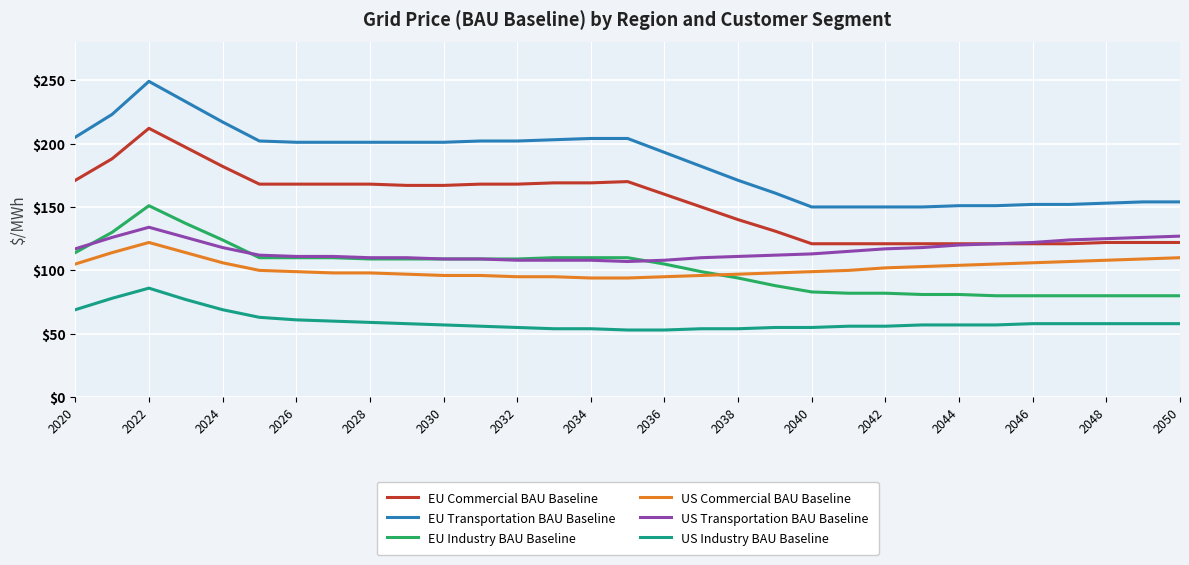

Rank the series by their maximum value, from highest to lowest.

EU Transportation BAU Baseline, EU Commercial BAU Baseline, EU Industry BAU Baseline, US Transportation BAU Baseline, US Commercial BAU Baseline, US Industry BAU Baseline